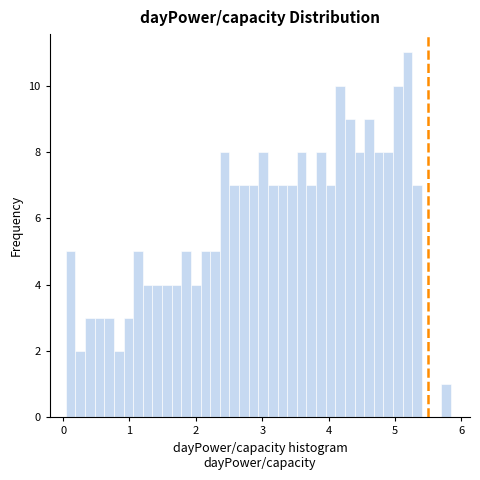

Around what value on the x-axis is the tallest bar? Give the approximate position of its centre, as read against the axis.

5.2